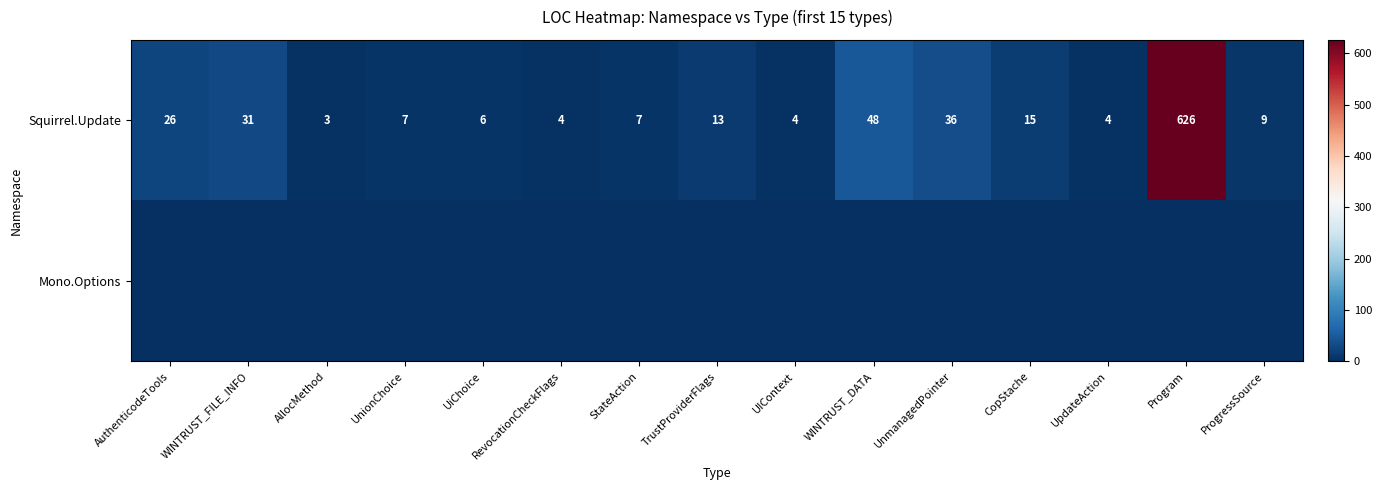

What is the total value across all series at AuthenticodeTools?

26